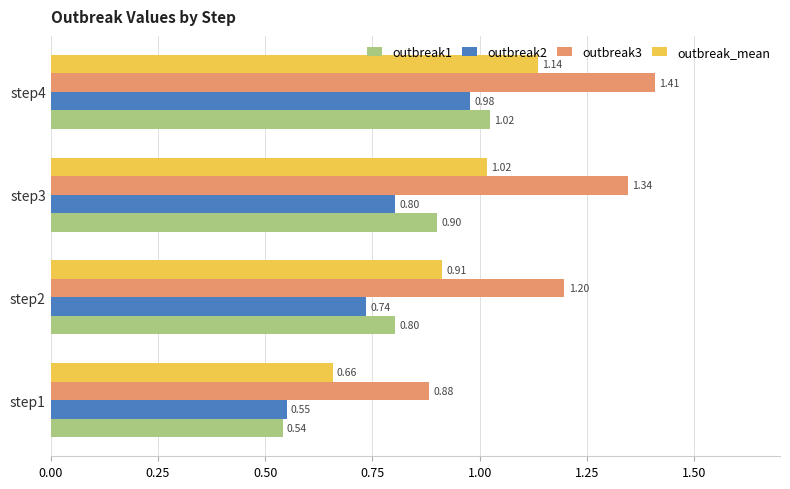

Rank the categories by outbreak2 value from highest to lowest.

step4, step3, step2, step1